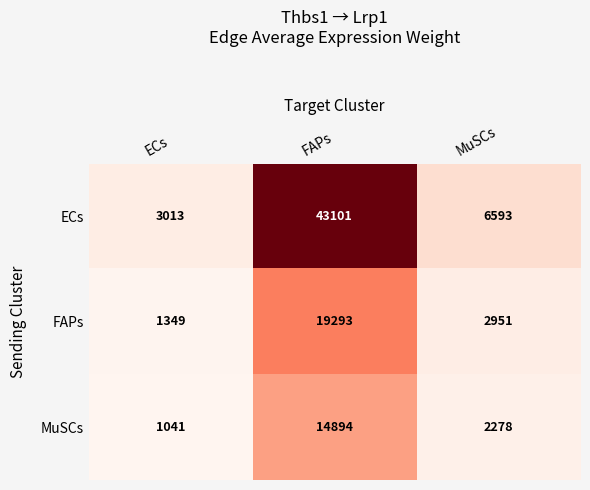

True or false: ECs has a value of 11376 at MuSCs.

False